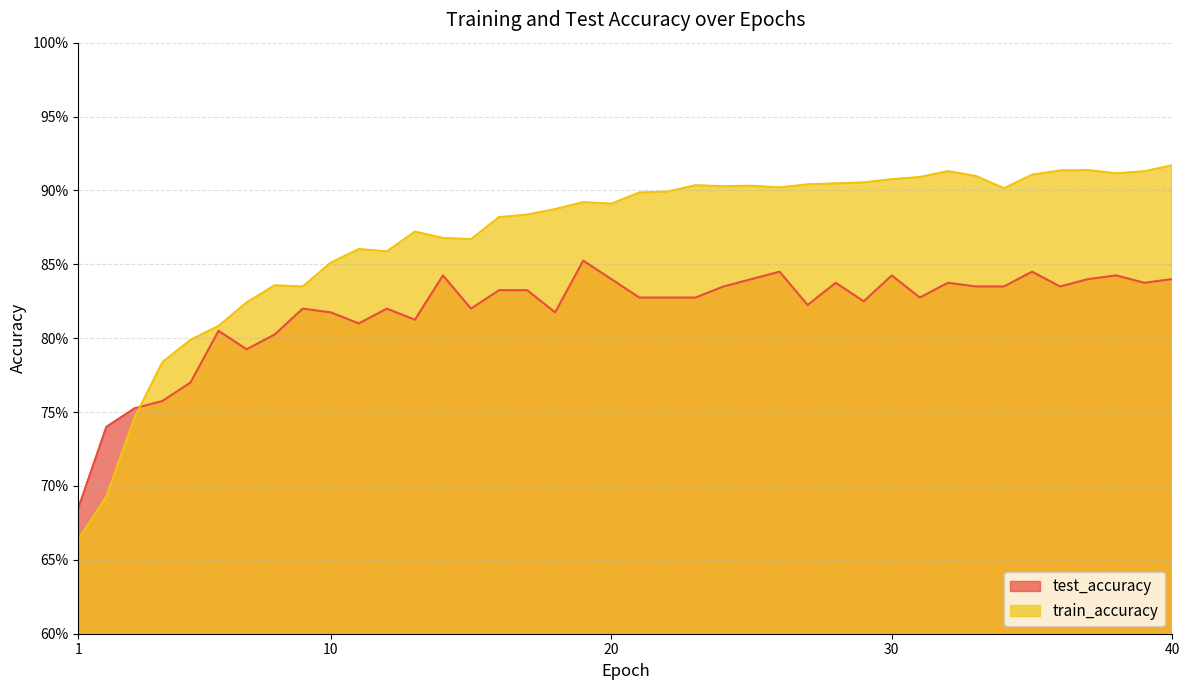

Which category has the lowest value across all series?

1